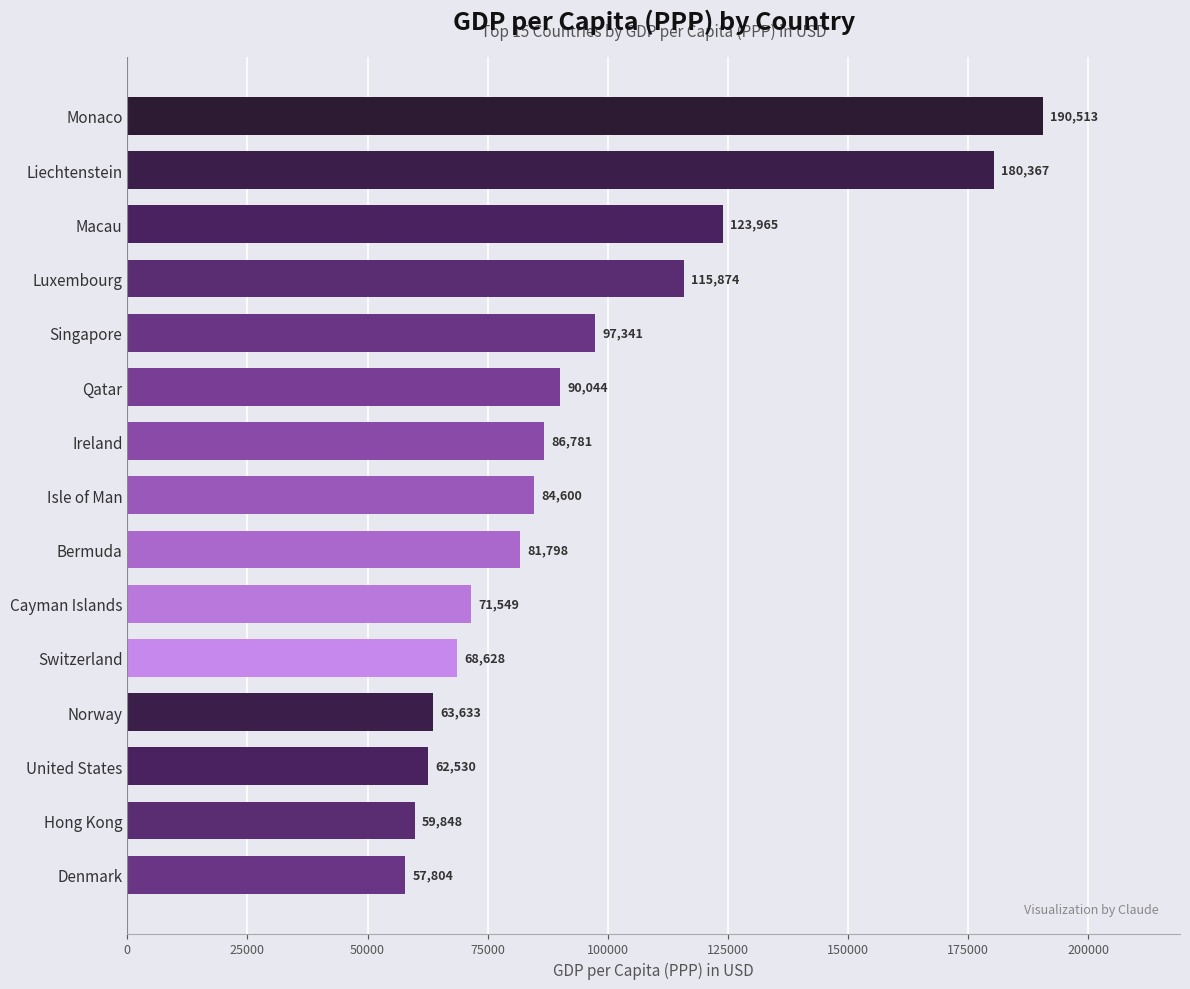

Which category has the highest value across all series?

Monaco